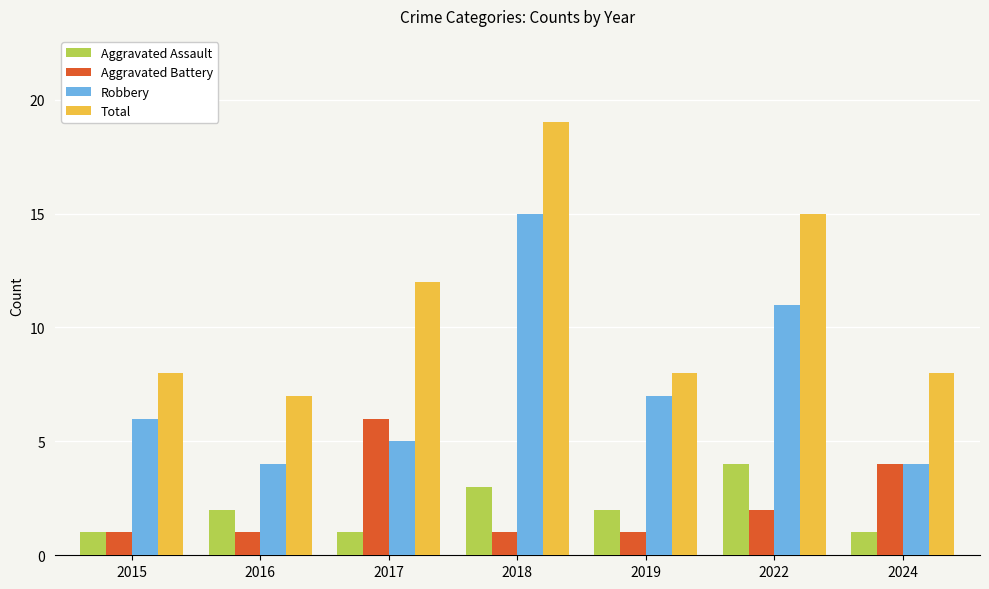

Reading left to right, list all the values displayed in this chart.

Aggravated Assault: 1	2	1	3	2	4	1
Aggravated Battery: 1	1	6	1	1	2	4
Robbery: 6	4	5	15	7	11	4
Total: 8	7	12	19	8	15	8